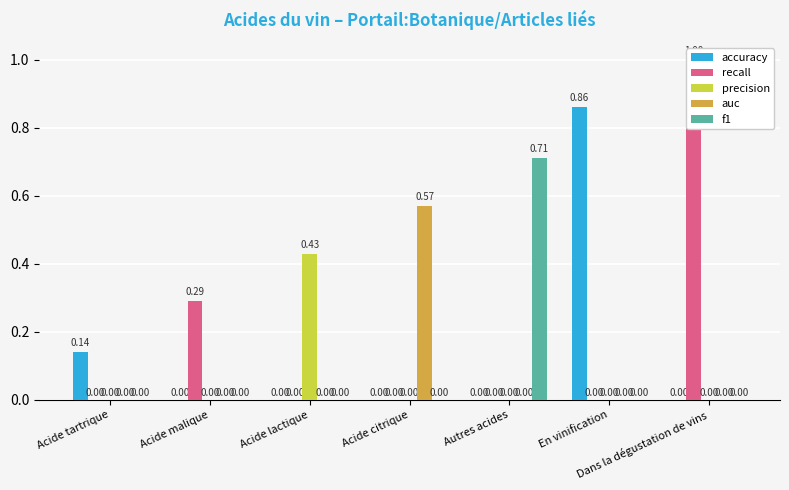

At which label does precision reach its minimum?

Acide tartrique